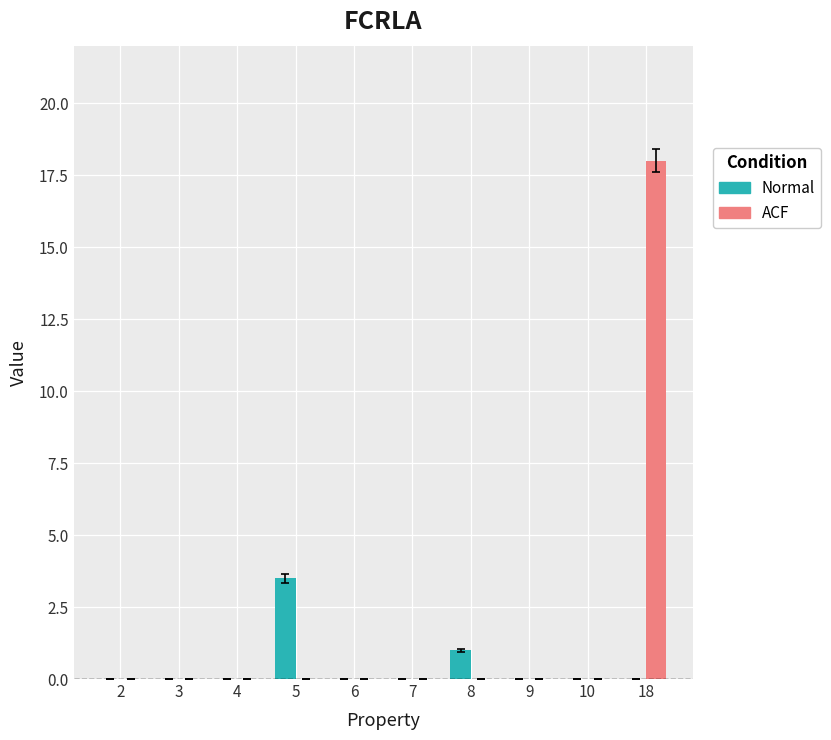

Is the value of ACF at 2 greater than the value of Normal at 5?

No